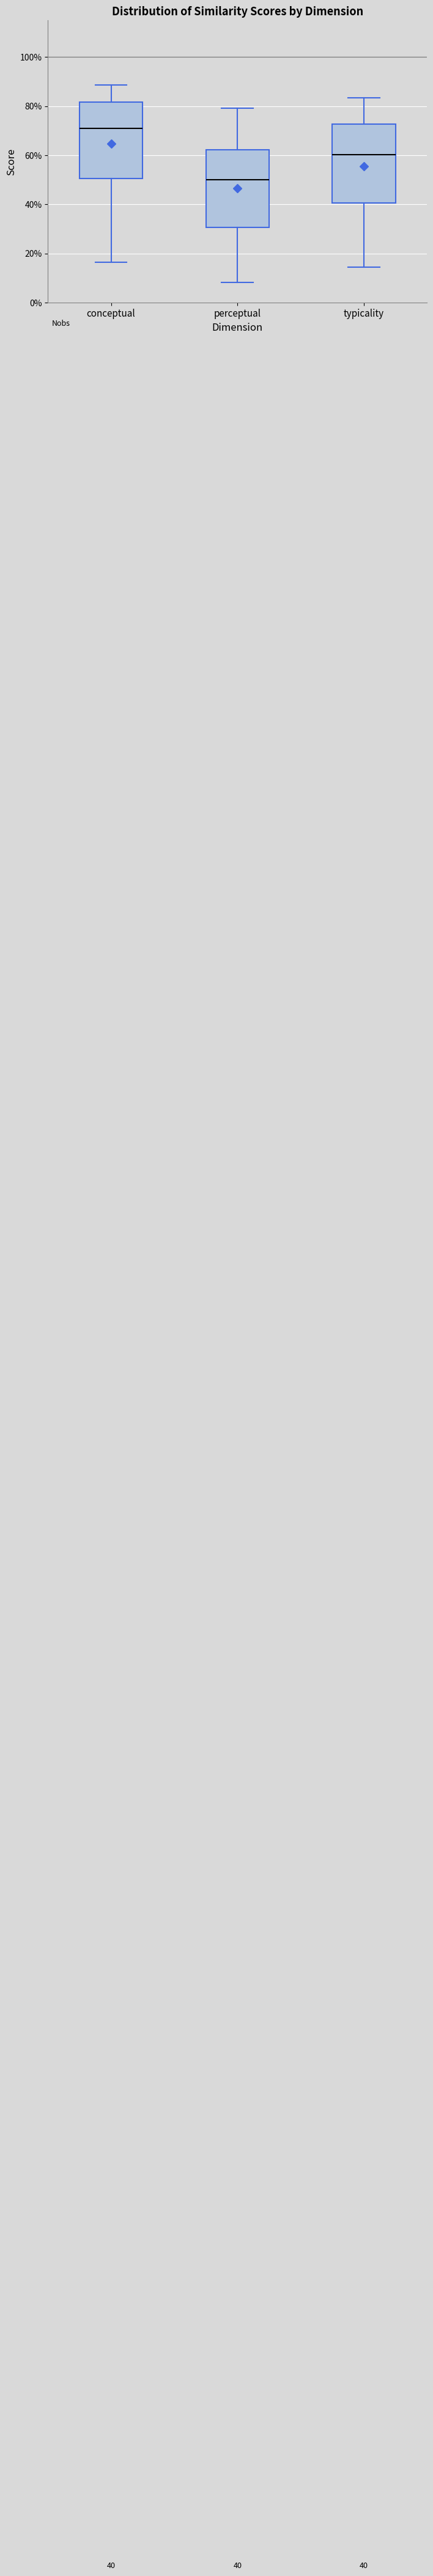

Which box has the lowest median line?

perceptual